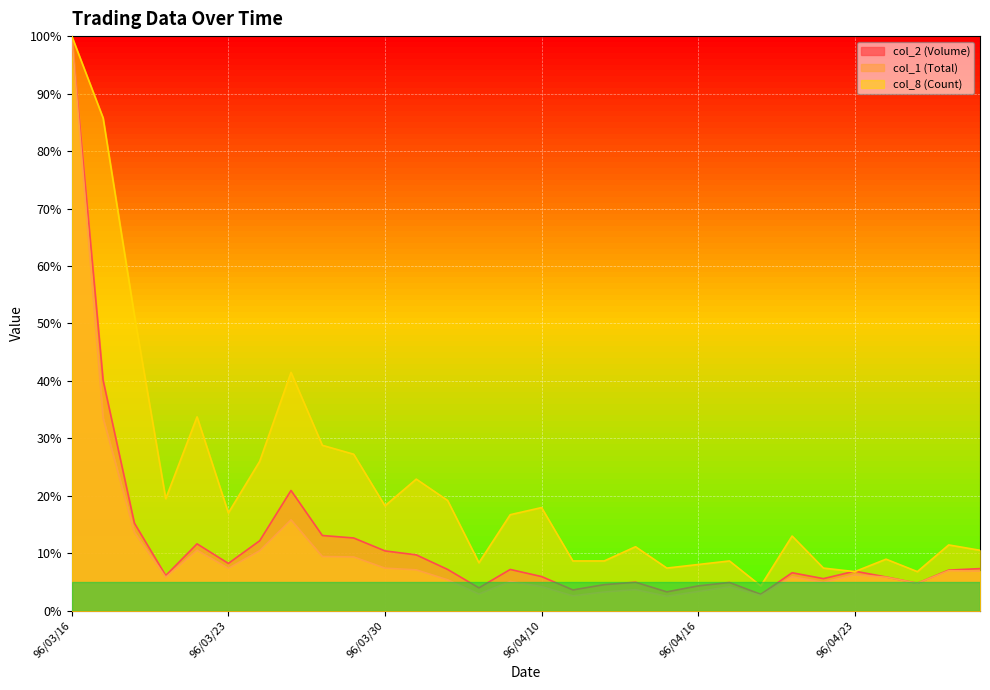

What position from the left is 96/04/16?

21